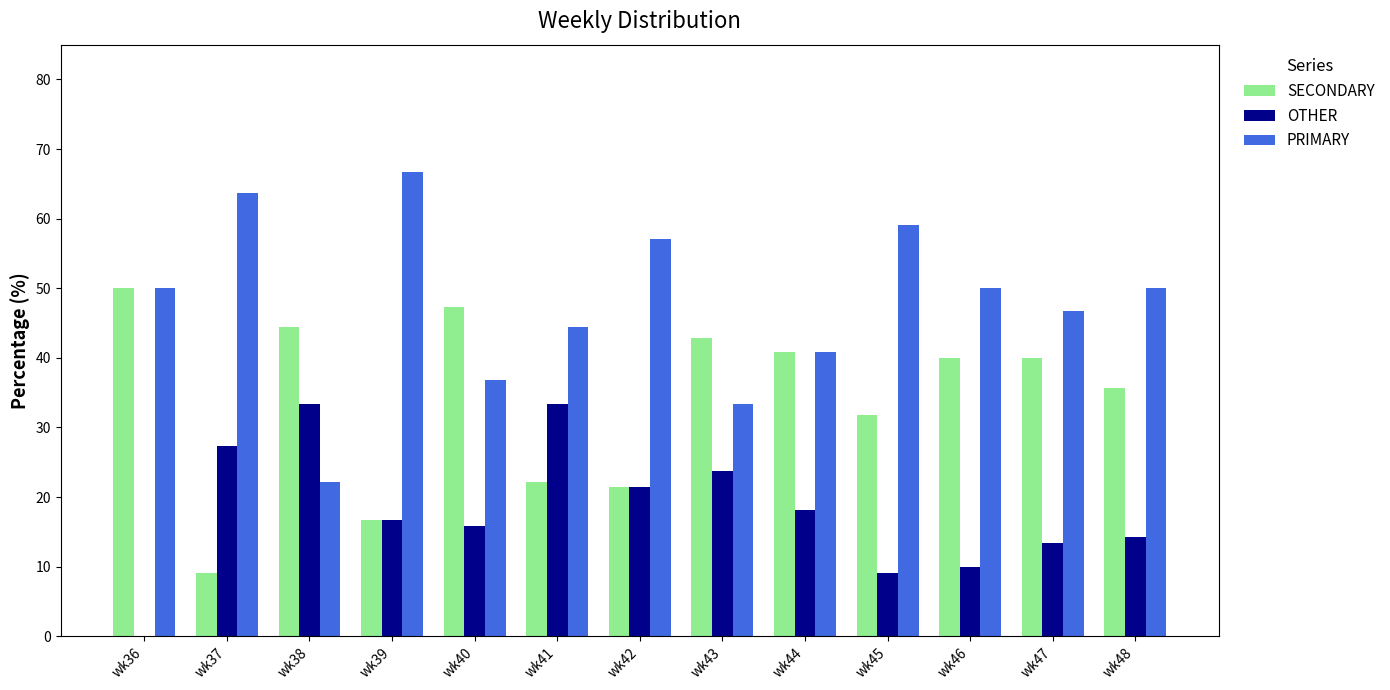

What is the maximum value shown in the chart?

66.7